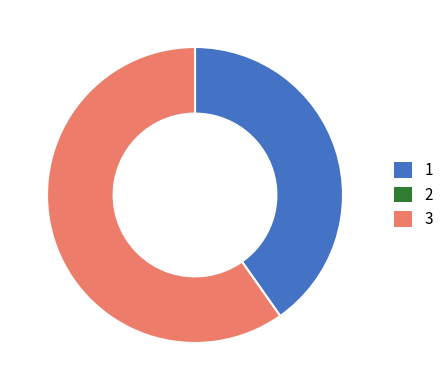

Is there a majority slice in this chart?

Yes